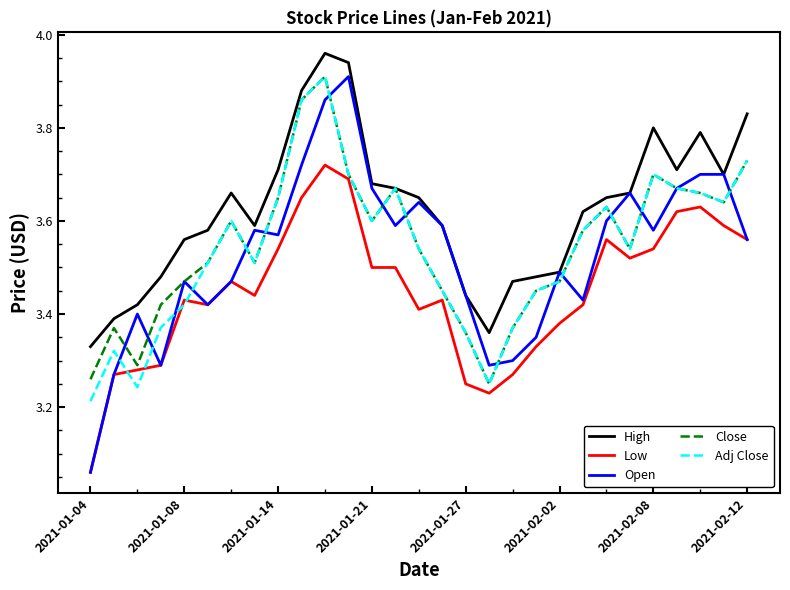

Which series has the largest total across all categories?

High